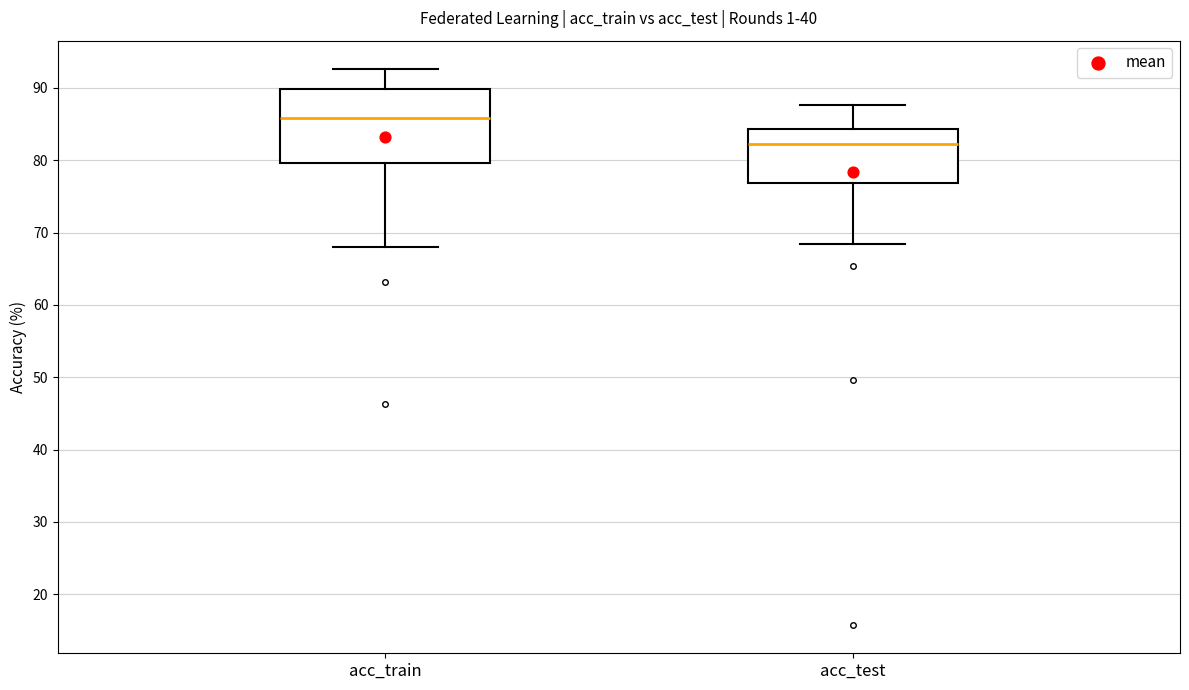

Which box has the lowest median line?

acc_test